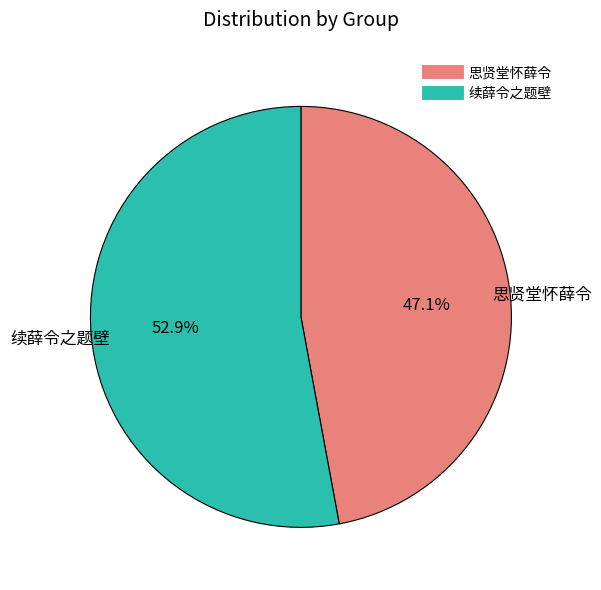

Combined, what portion of the pie is 续薛令之题壁 and 思贤堂怀薛令?

100.0%